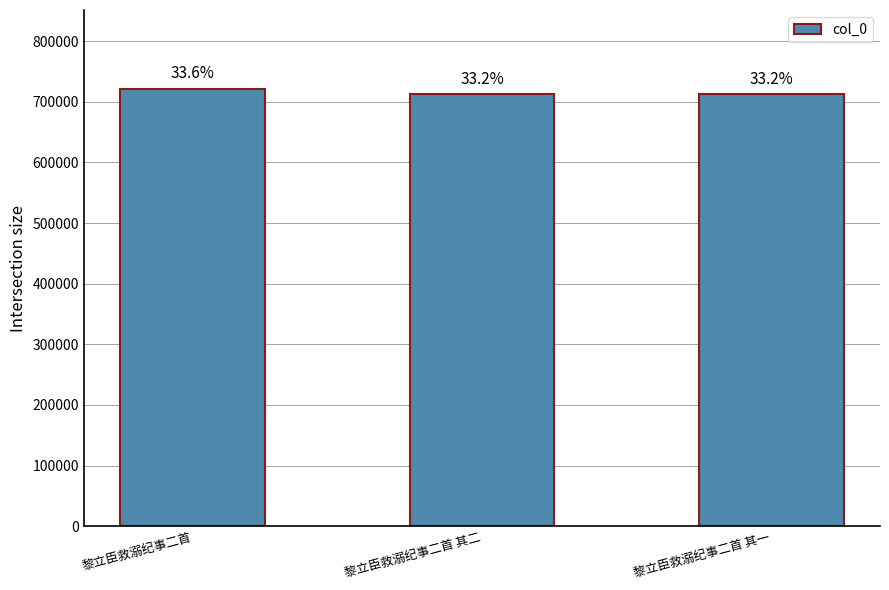

Rank the categories by value from lowest to highest.

黎立臣救溺纪事二首 其一, 黎立臣救溺纪事二首 其二, 黎立臣救溺纪事二首